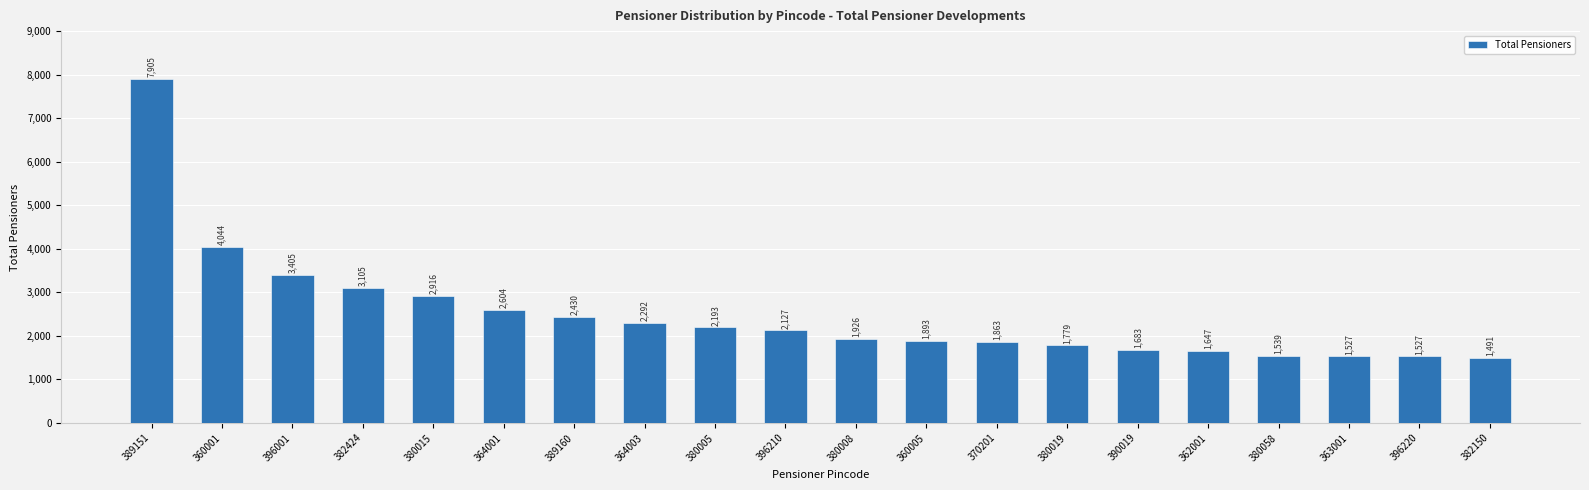

What position from the left is 380015?

5